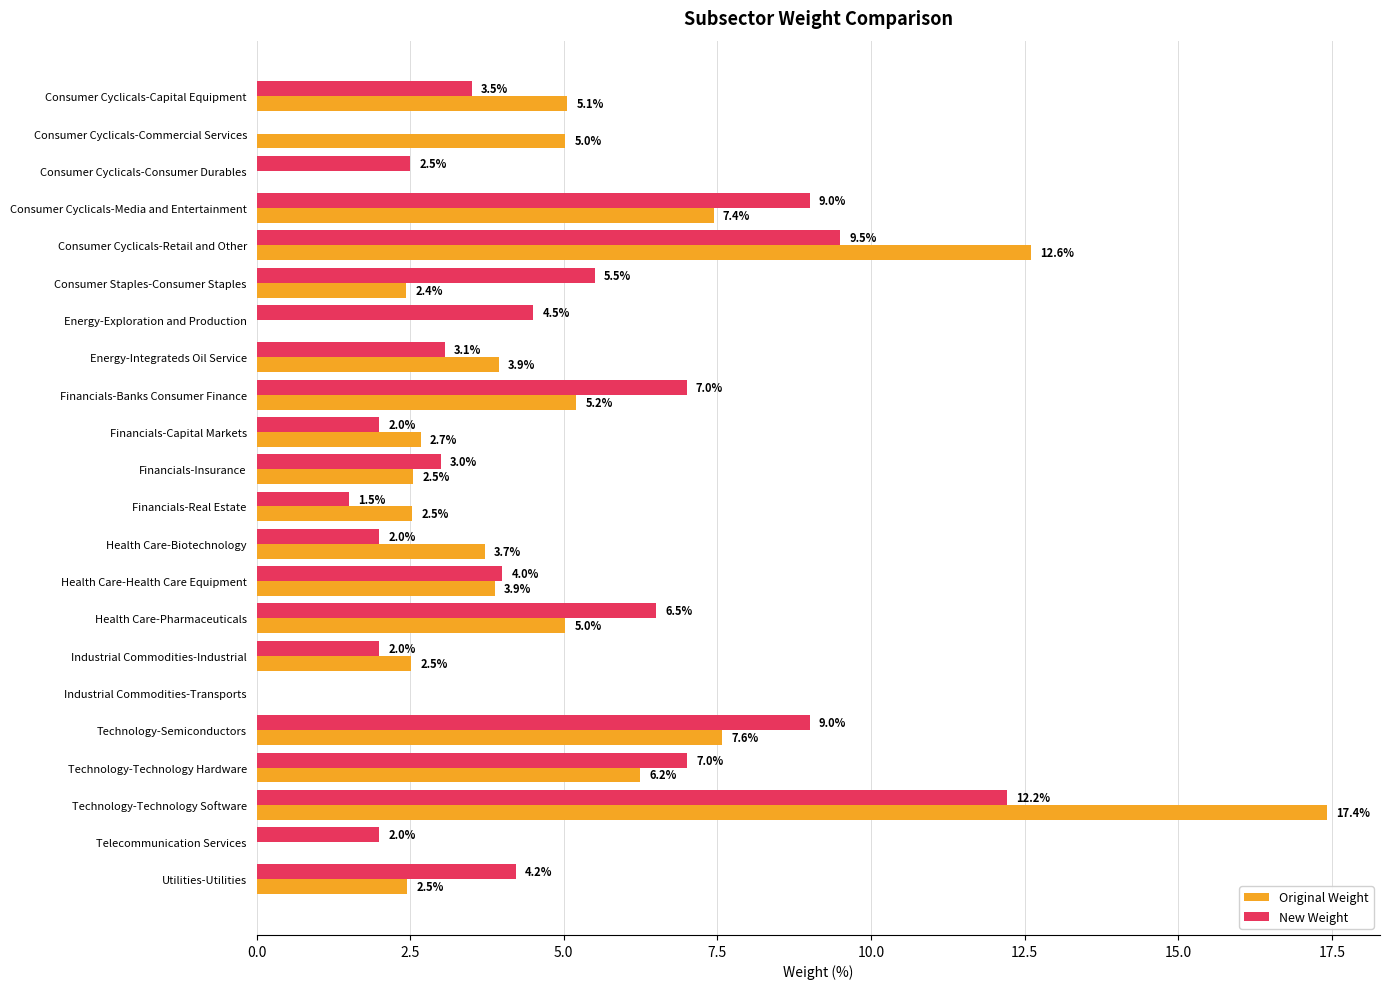

Where is New Weight nearest to the value 6?

Consumer Staples-Consumer Staples